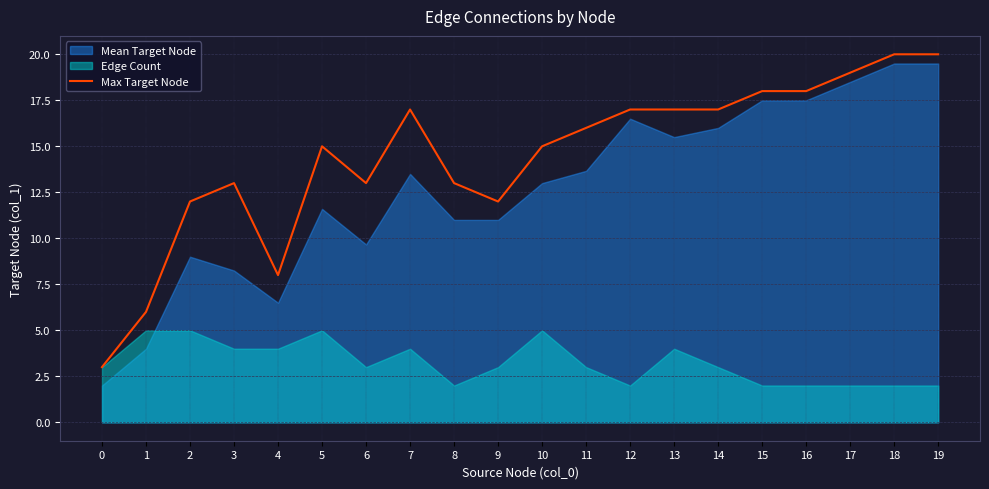

How many interior local valleys (lower than both neighbors) does the data have?

3